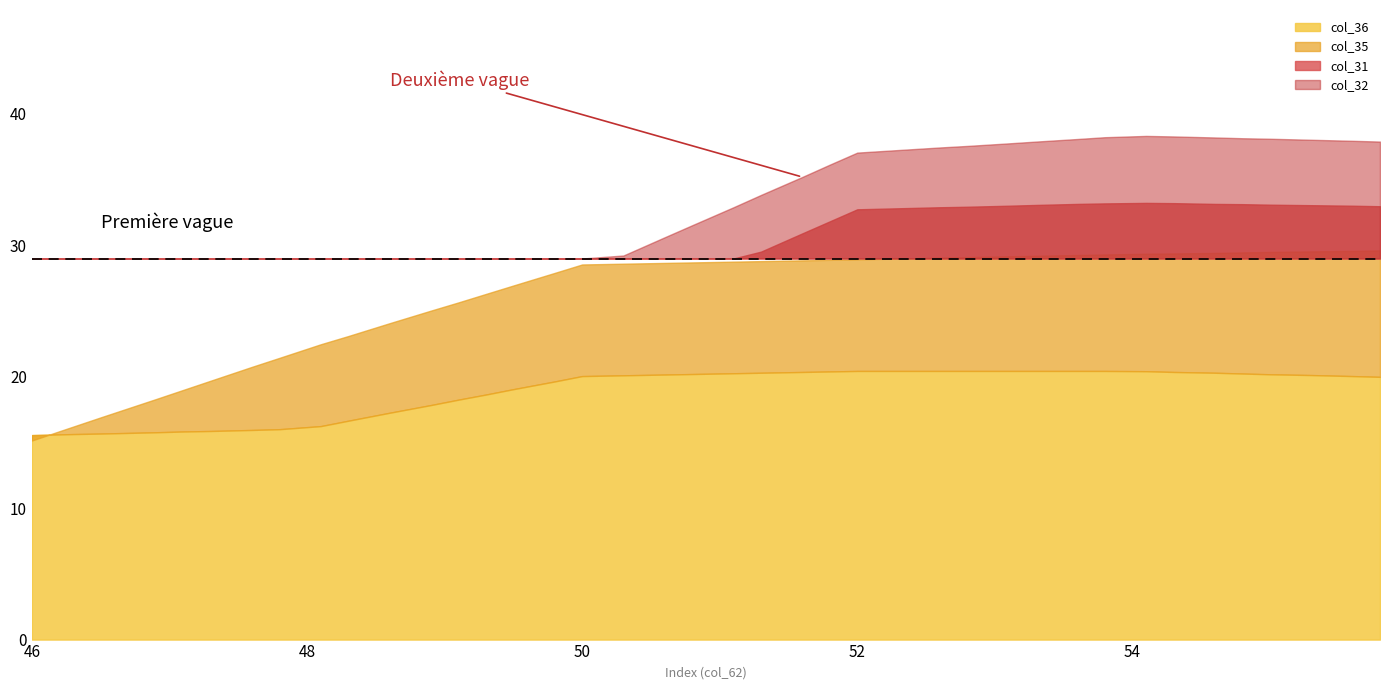

Is it true that col_31 equals 7.4 at 5?

False